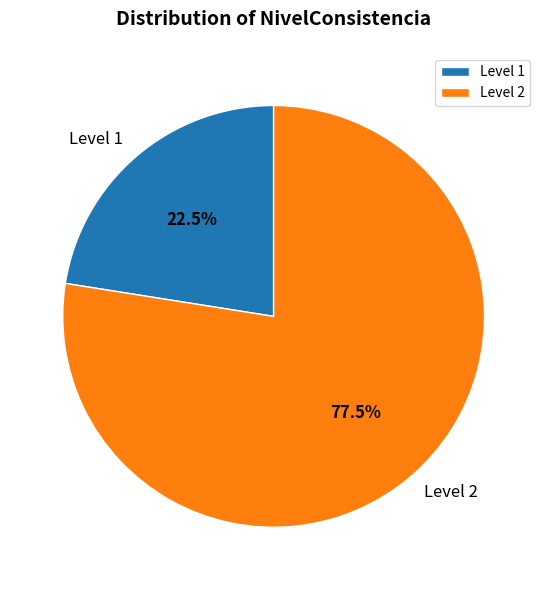

How much of the chart is everything except Level 1?

77.5%